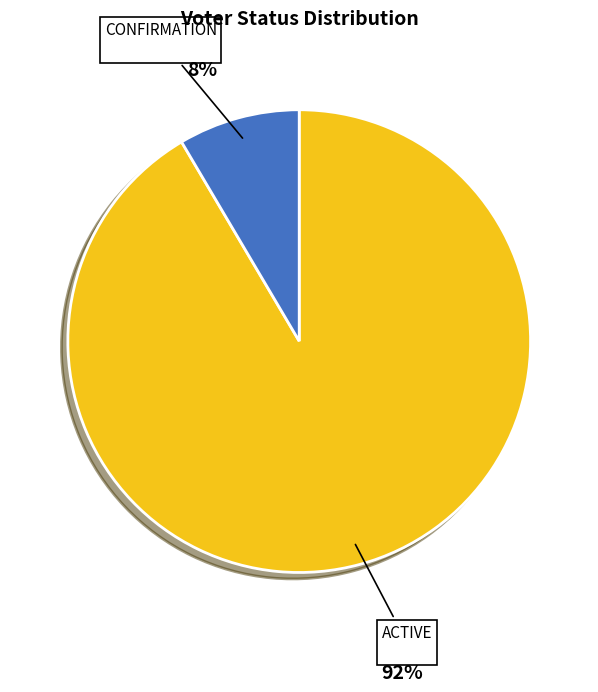

Combined, do ACTIVE and CONFIRMATION account for over 50%?

Yes